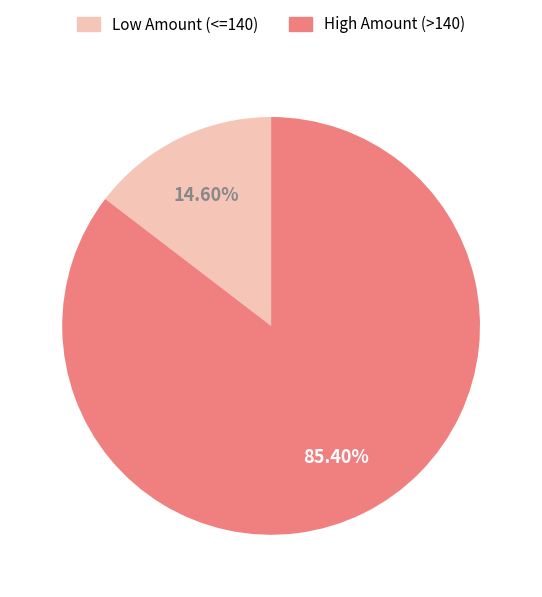

Does any single category account for the majority?

Yes